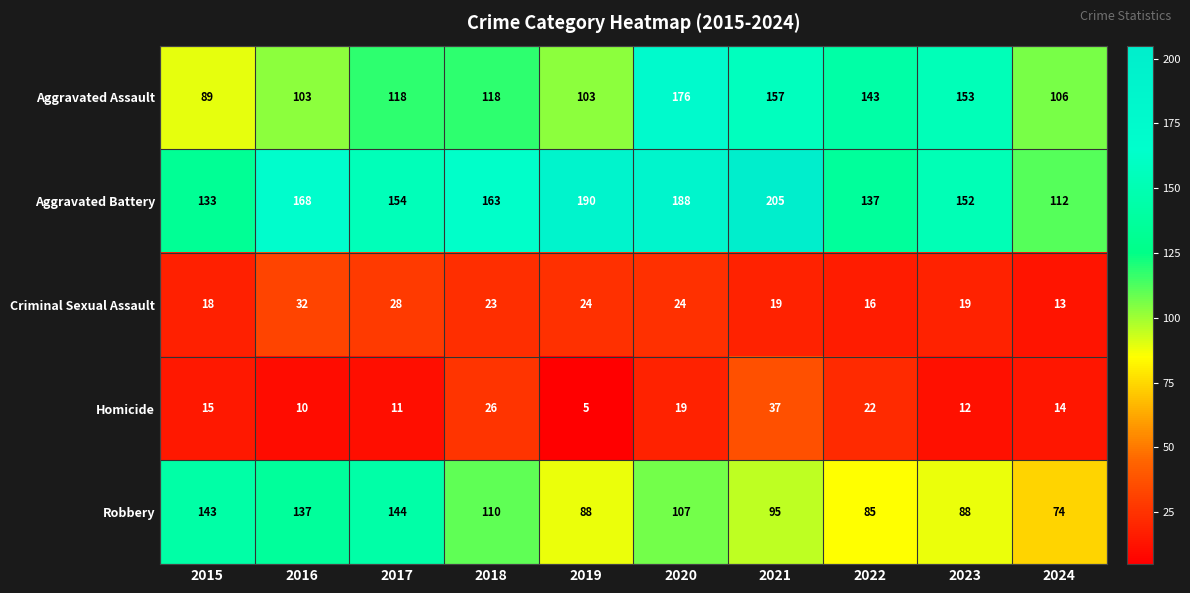

Read the Criminal Sexual Assault value at 2020, to the nearest 5.

25